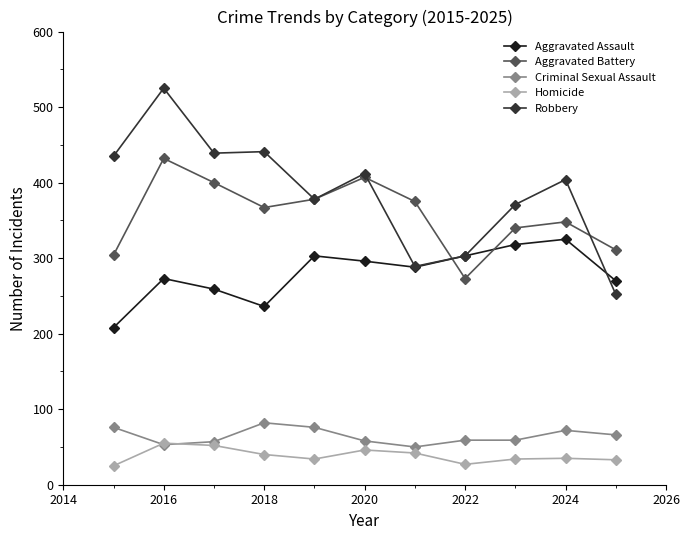

What is the value of the Homicide point at the 10th from the left?

35